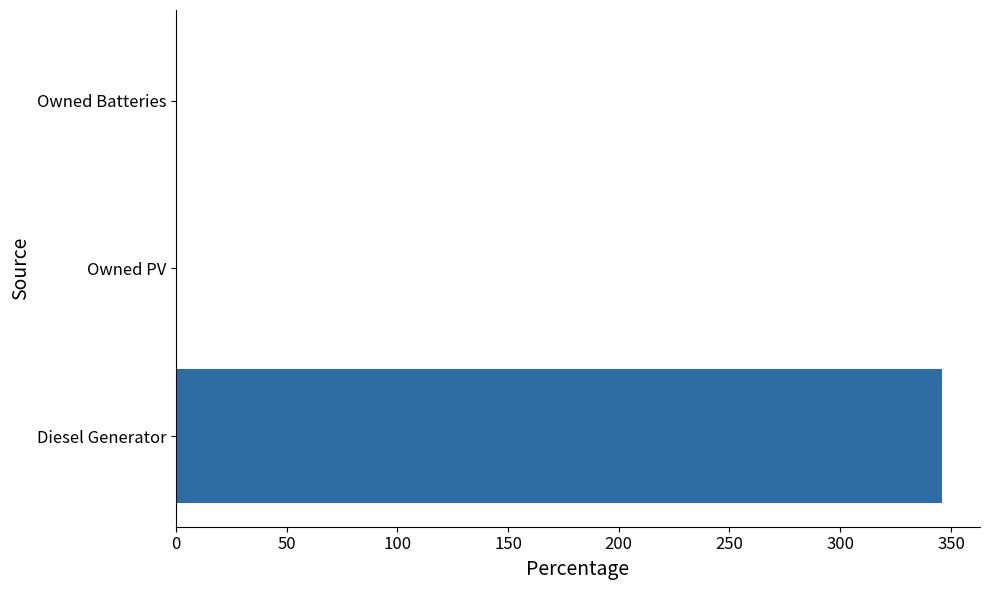

Reading top to bottom, extract all data points from this chart.

Owned Batteries=0.0	Owned PV=0.0	Diesel Generator=345.8